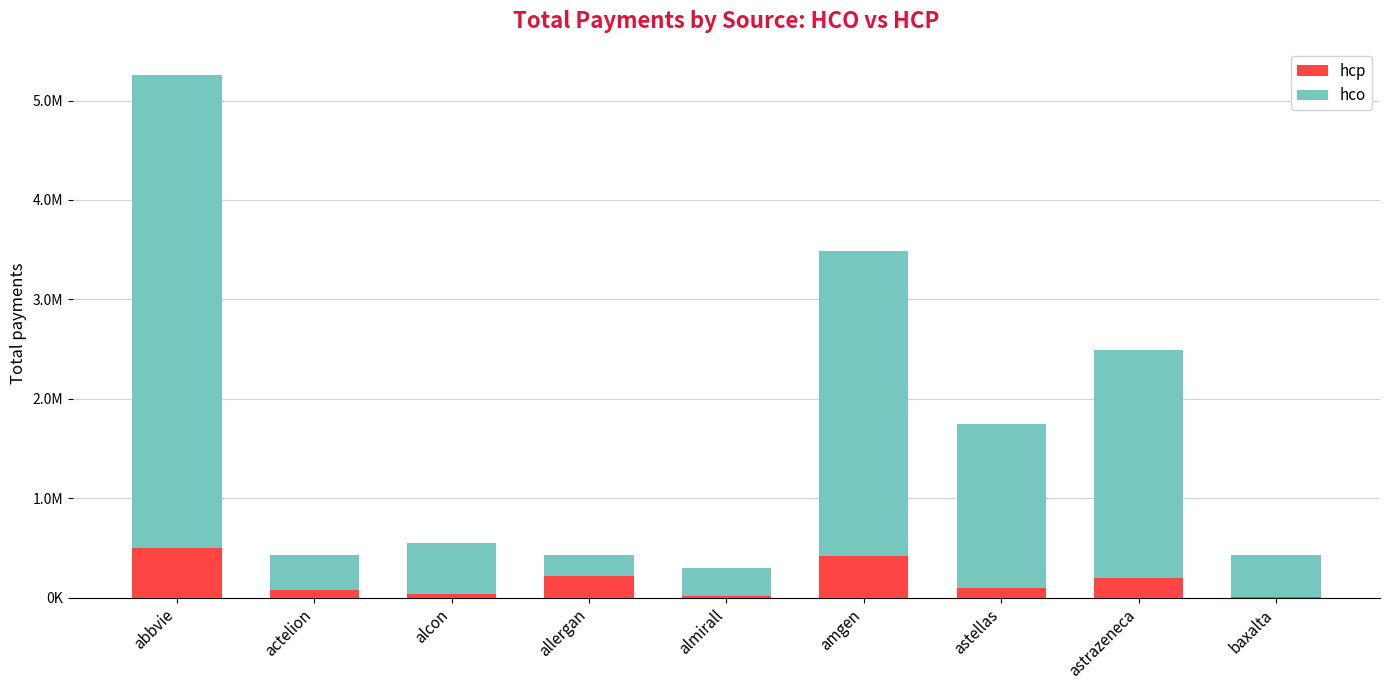

What are all the series names shown in the legend?

hcp, hco